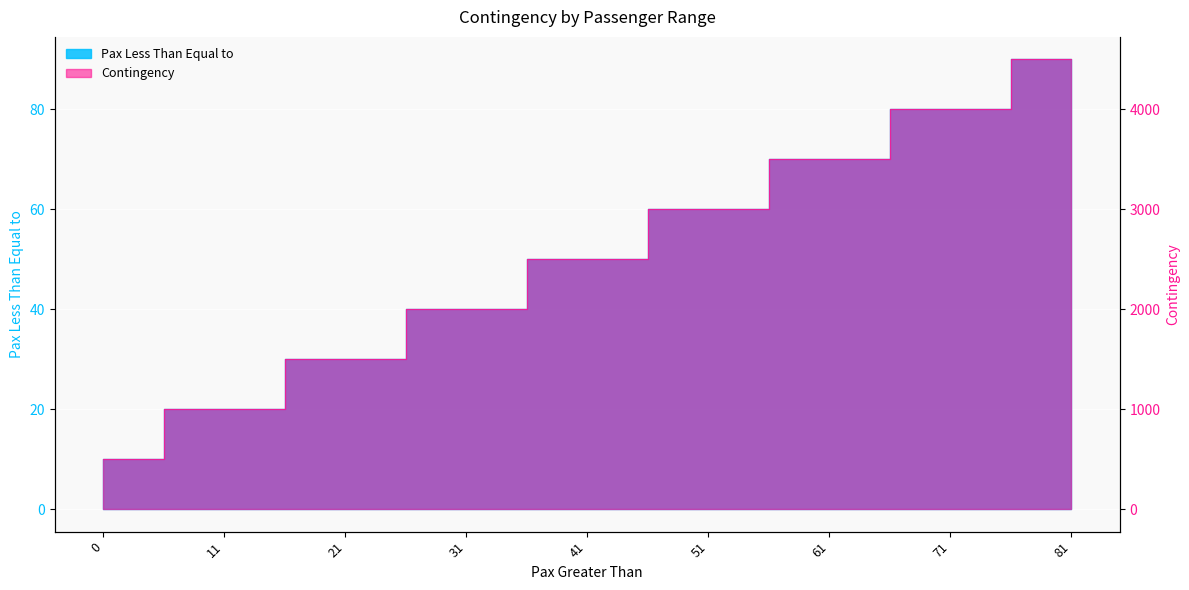

How many lines are shown in the chart?

2